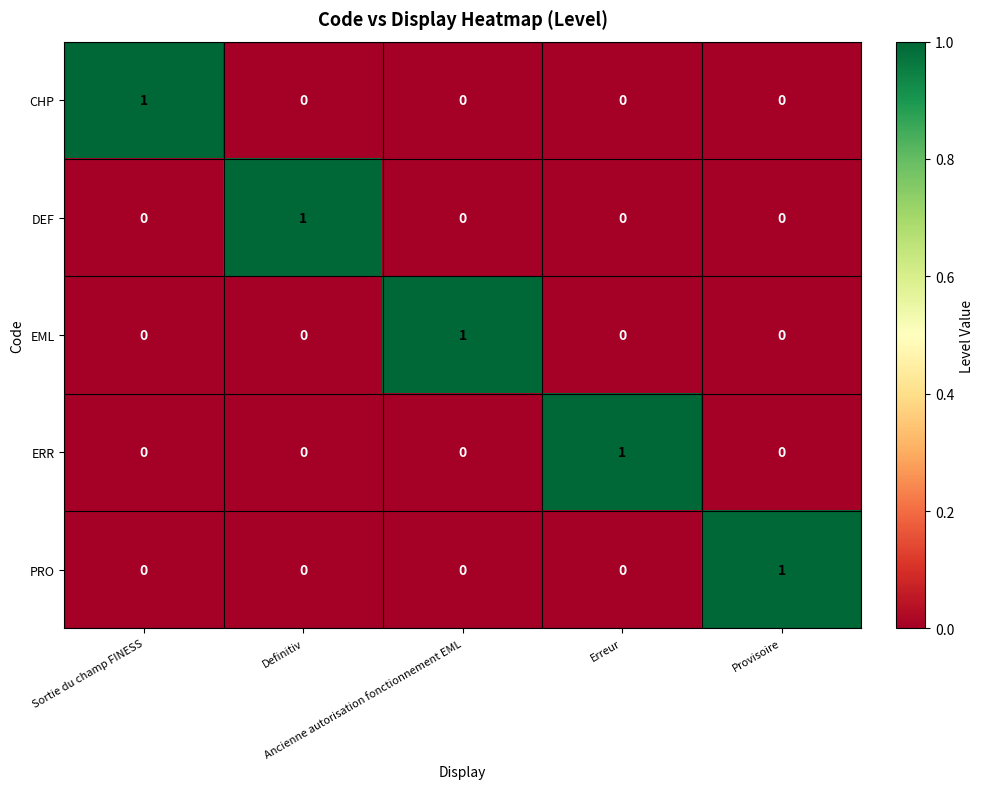

At how many categories does at least one series exceed 0?

5